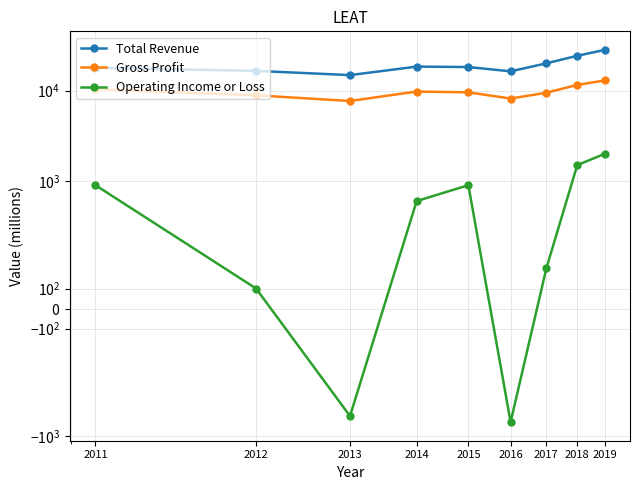

How many distinct data groups are displayed?

3